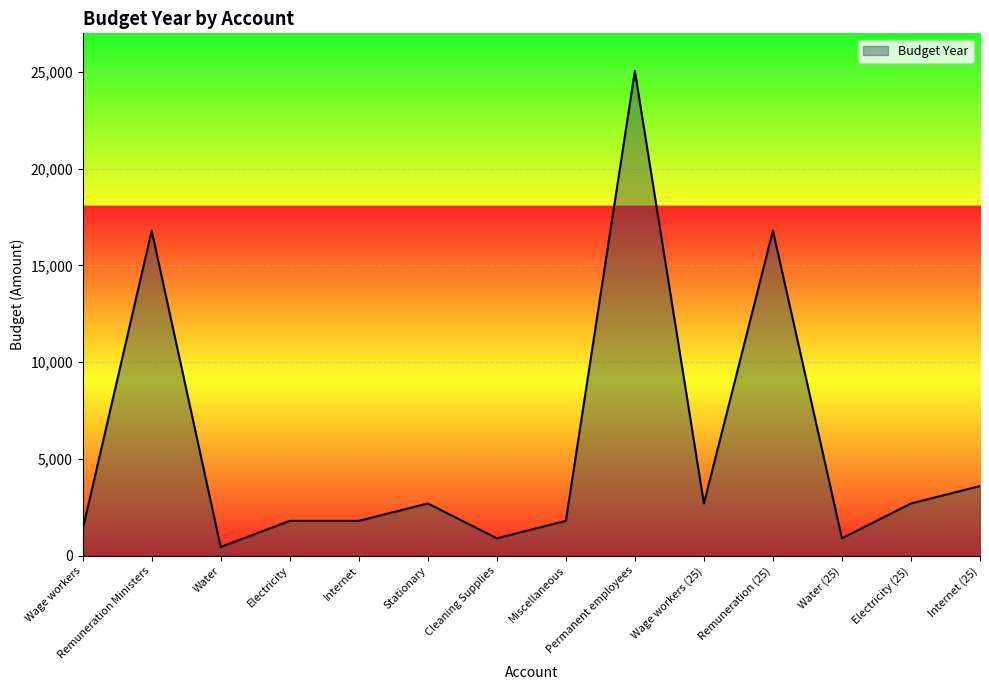

How many distinct data groups are displayed?

1